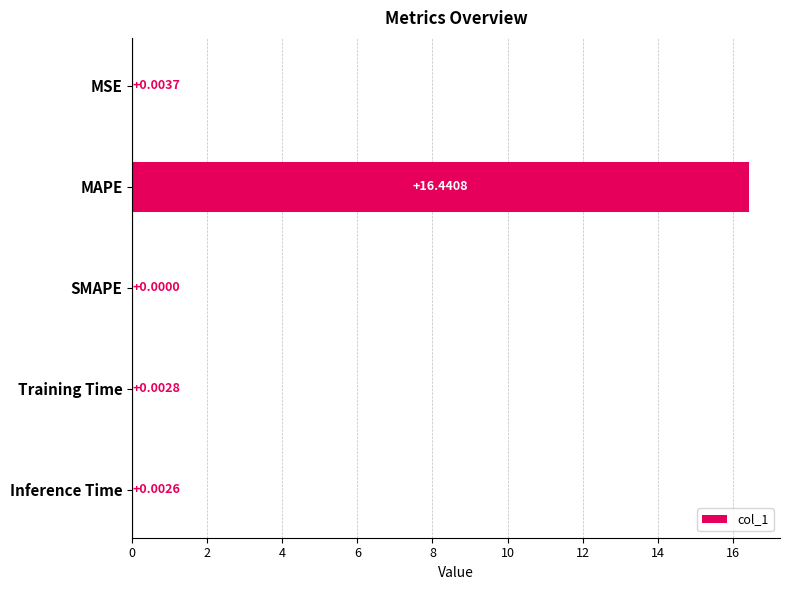

At which category does the chart reach its peak across all series?

MAPE